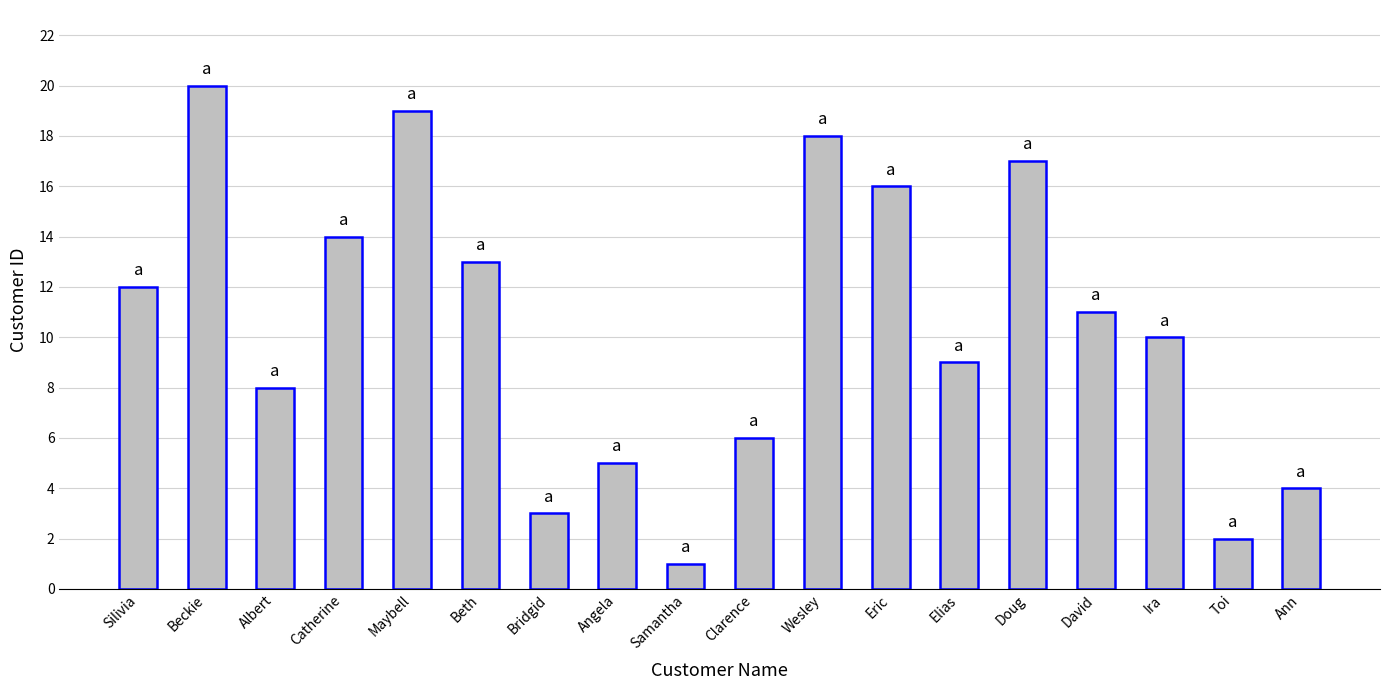

What position from the left is David?

15